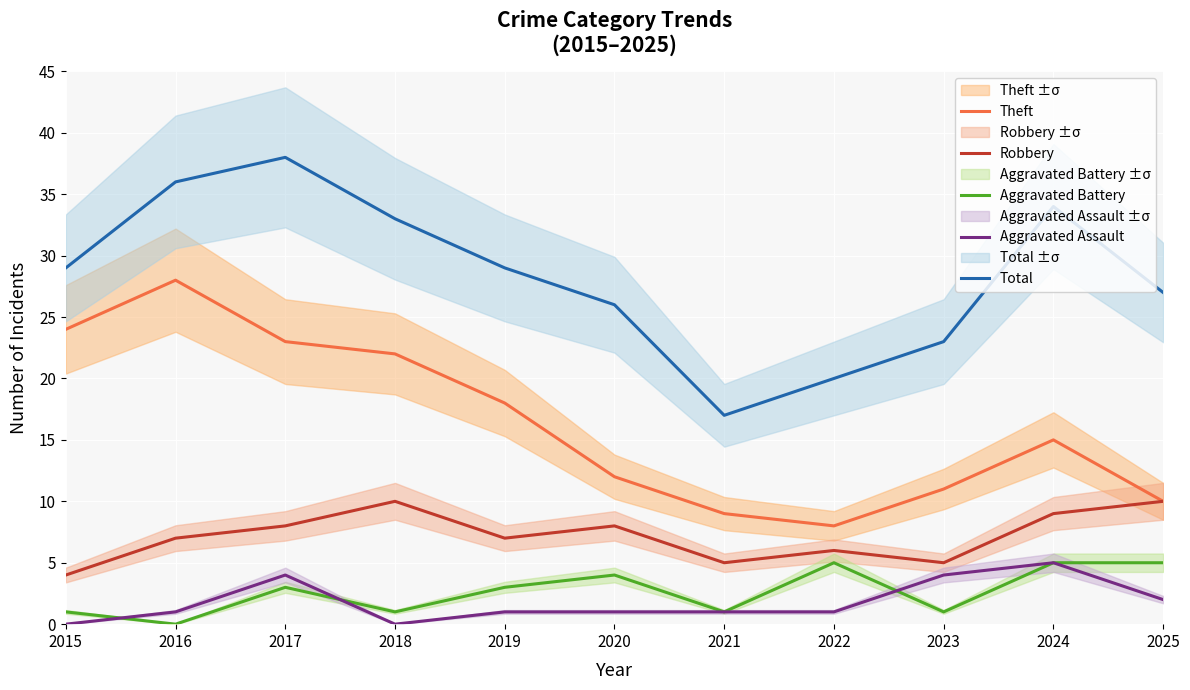

True or false: Aggravated Assault and Robbery cross at least once.

False